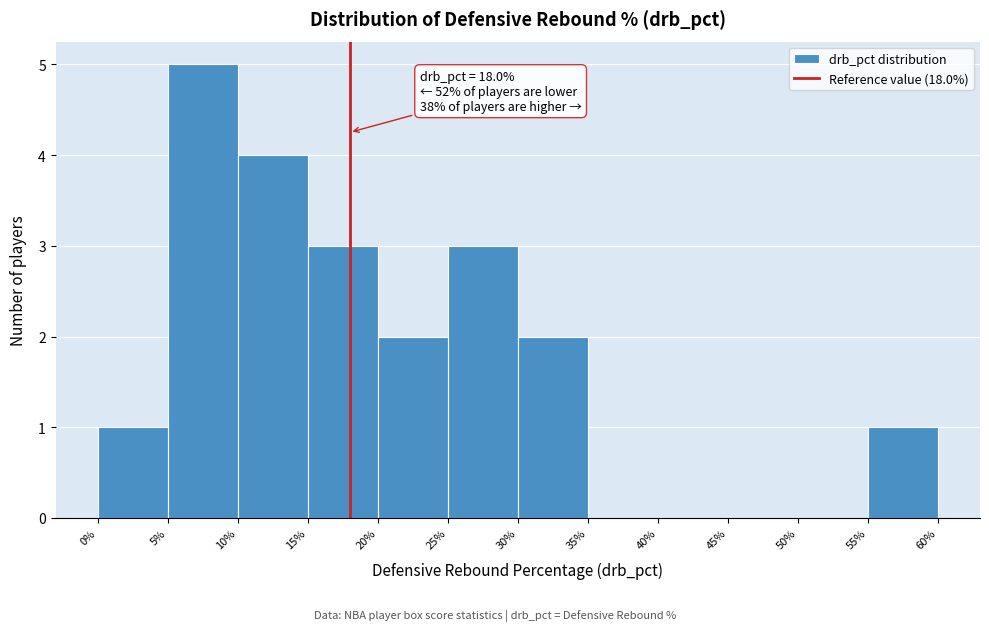

Over which range of the x-axis is the bar tallest?

5% to 10%